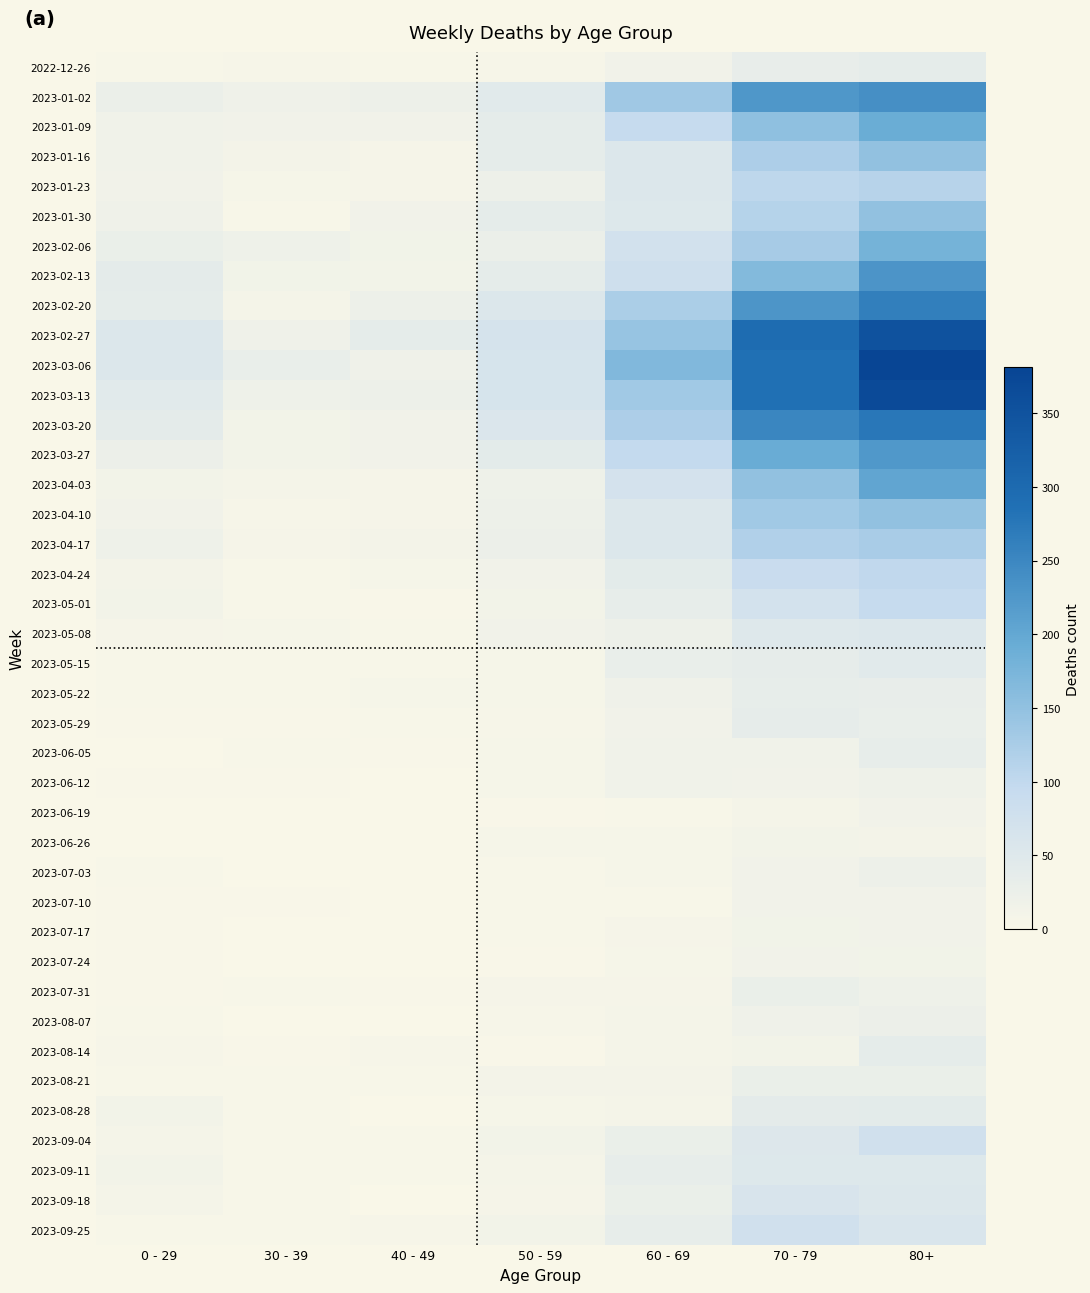

What is the spread (max minus min) of values at 80+?

370